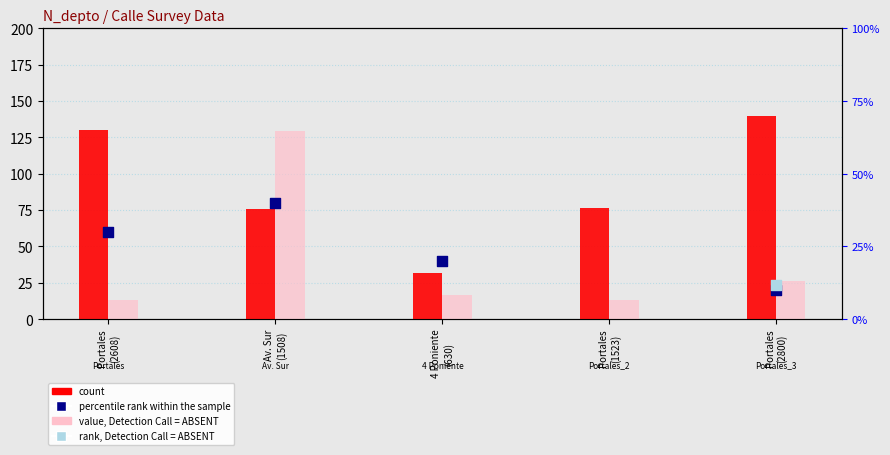

At how many categories does at least one series exceed 29?

5